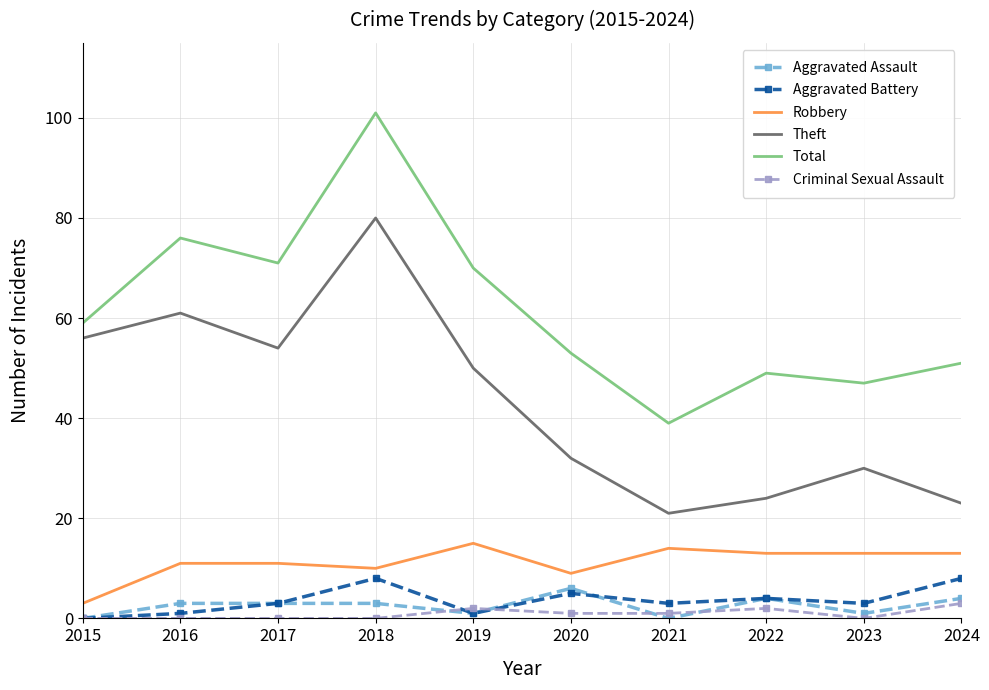

True or false: Theft and Robbery intersect in this chart.

False